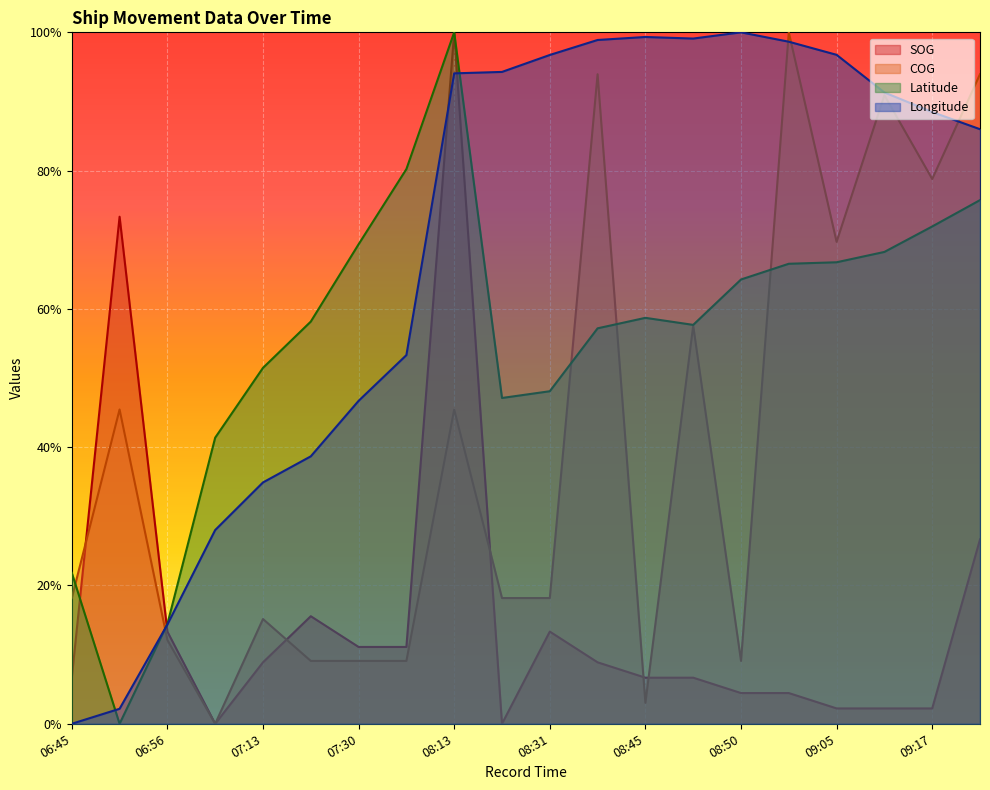

At which label does COG reach its minimum?

07:07